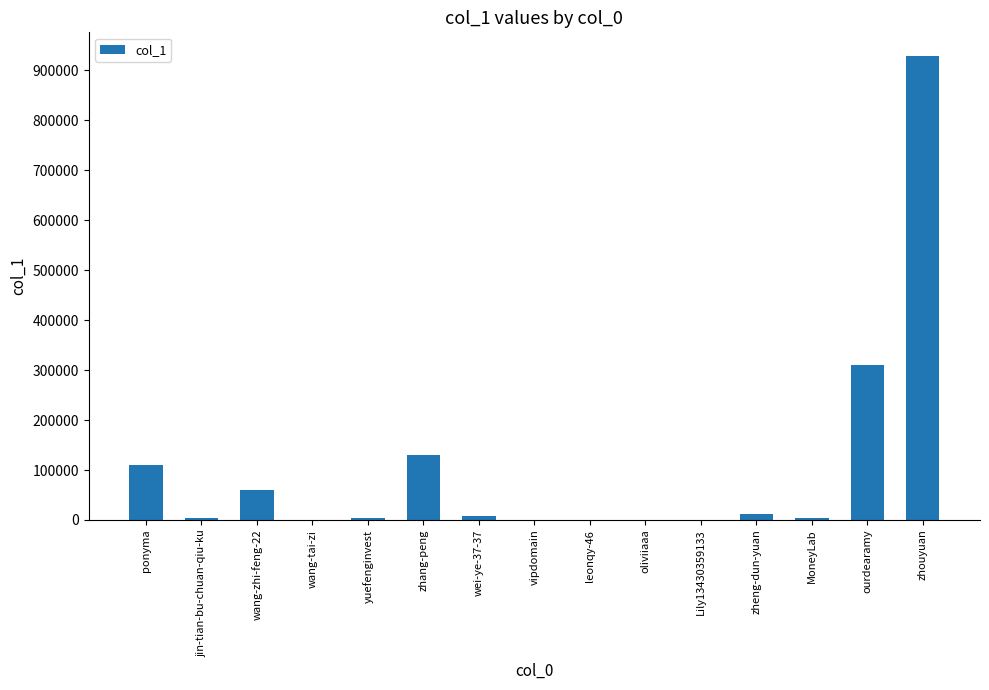

Is it true that the value at zhouyuan is 929754?

True